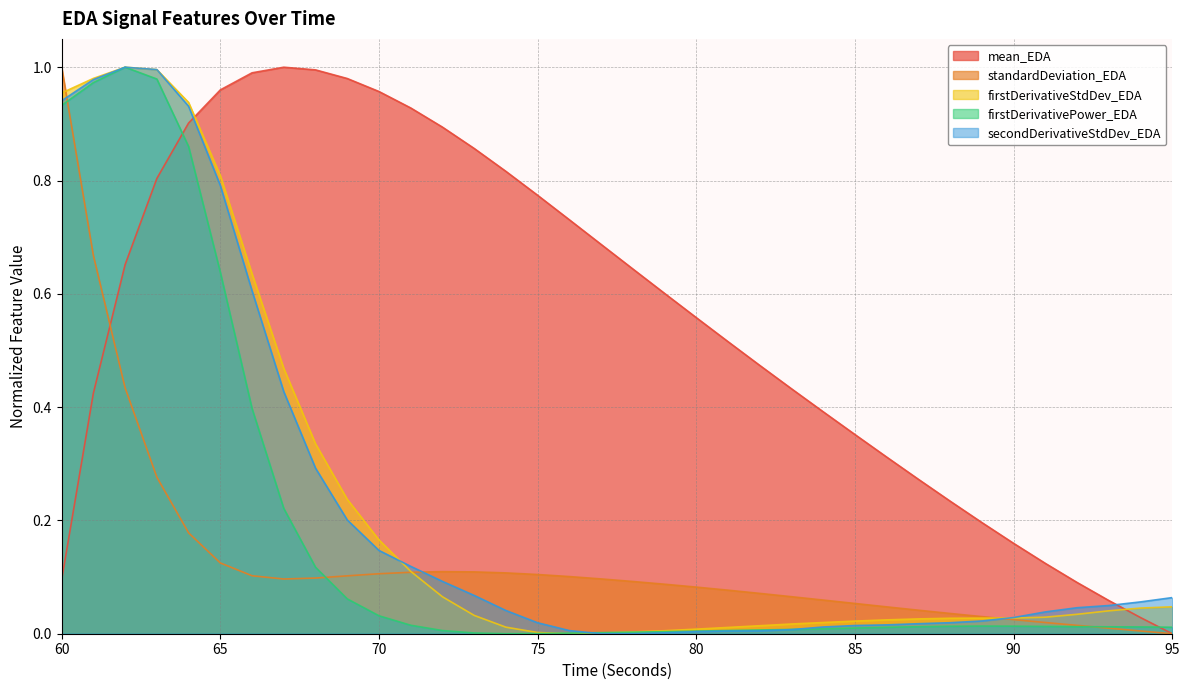

True or false: firstDerivativeStdDev_EDA has a value of 0.0 at 73.

True